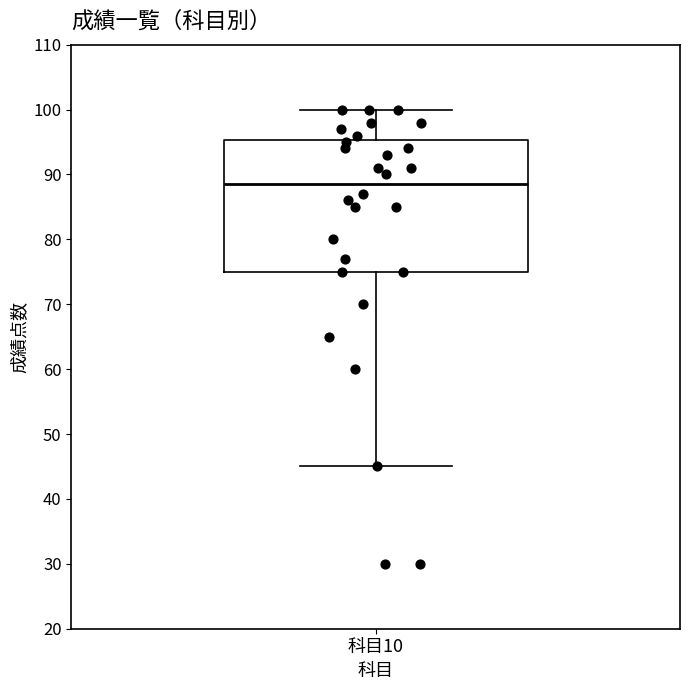

Transcribe this box plot: give where the median line is, the range the box spans, and where the two whiskers end, as read against the y-axis. The values are not printed on the chart, so give them approximately, as read against the axis.

median 89, box 75 to 95, whiskers 45 to 100